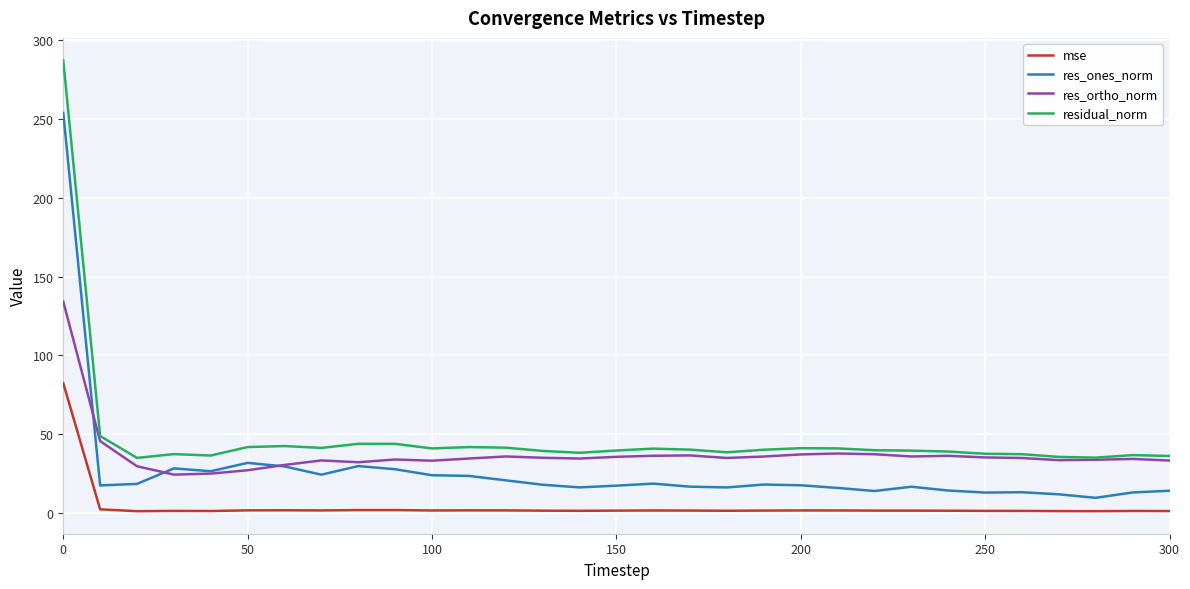

Which series has the largest range (max minus min)?

residual_norm